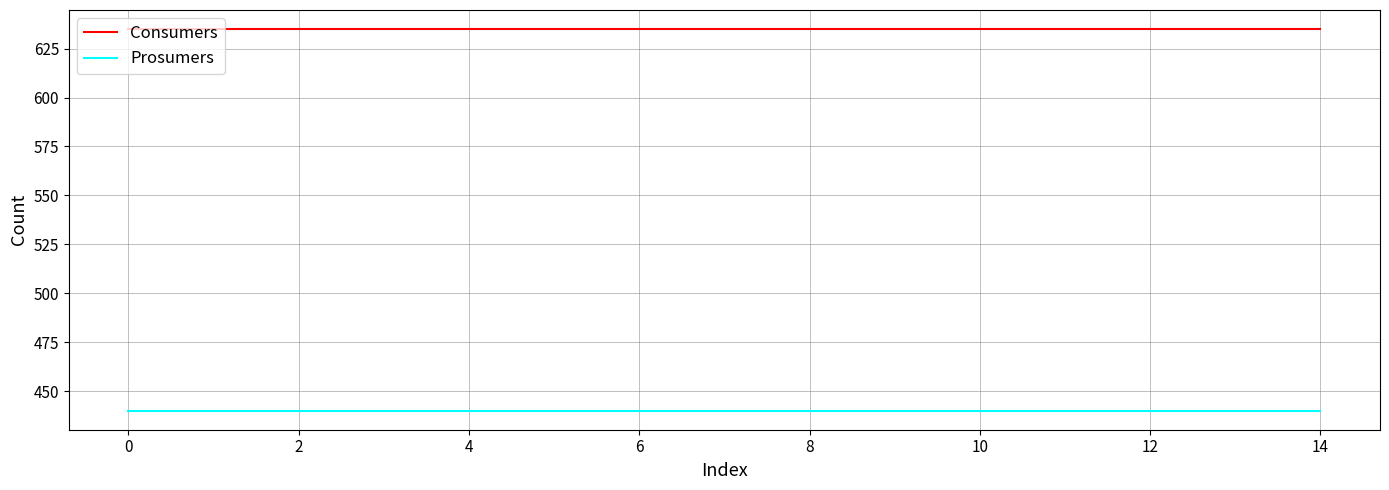

How many categories are shown in the chart?

15